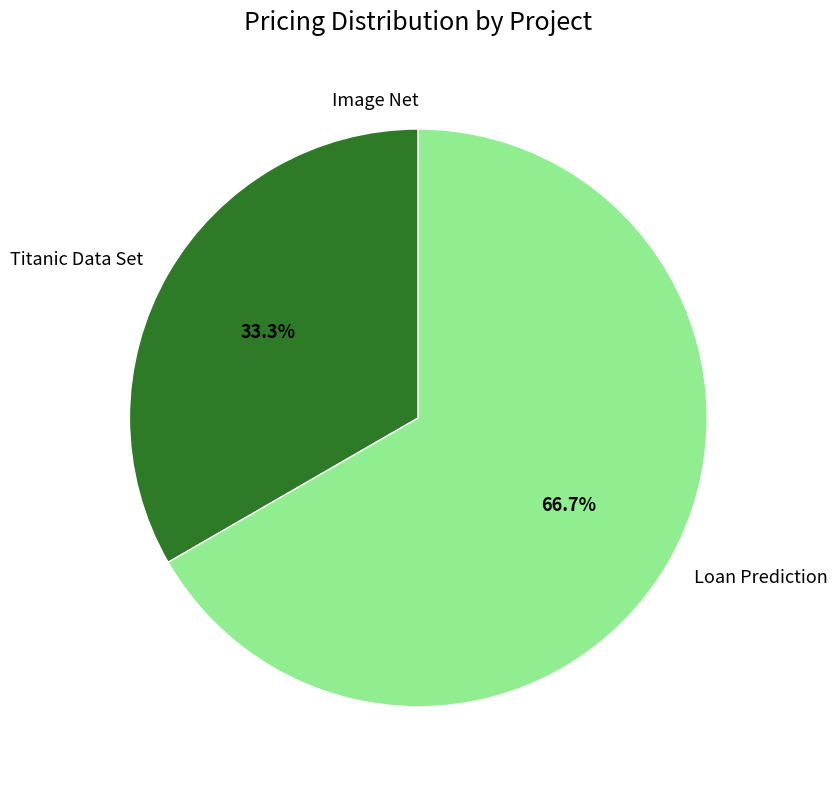

To the nearest percent, what portion does Titanic Data Set represent?

33%